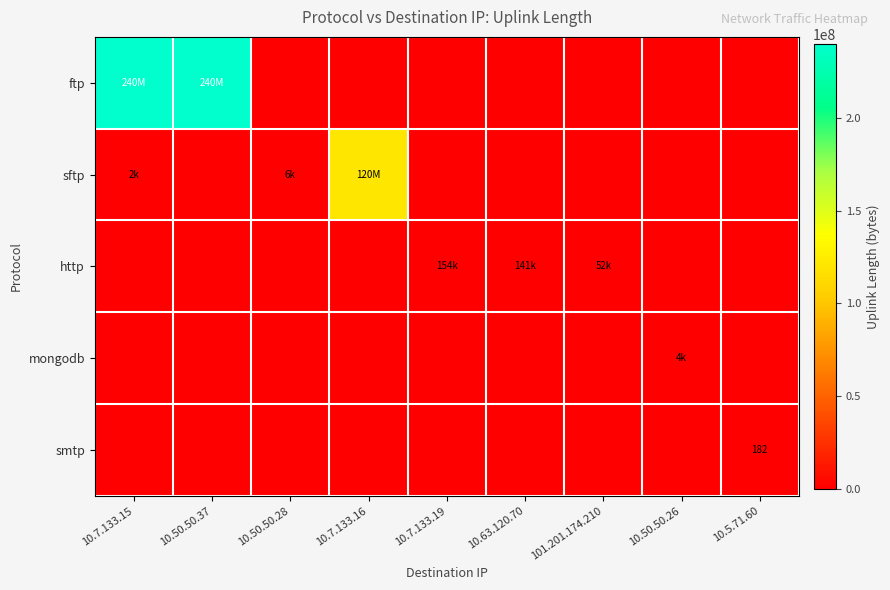

What is the sum of all http values?

348741